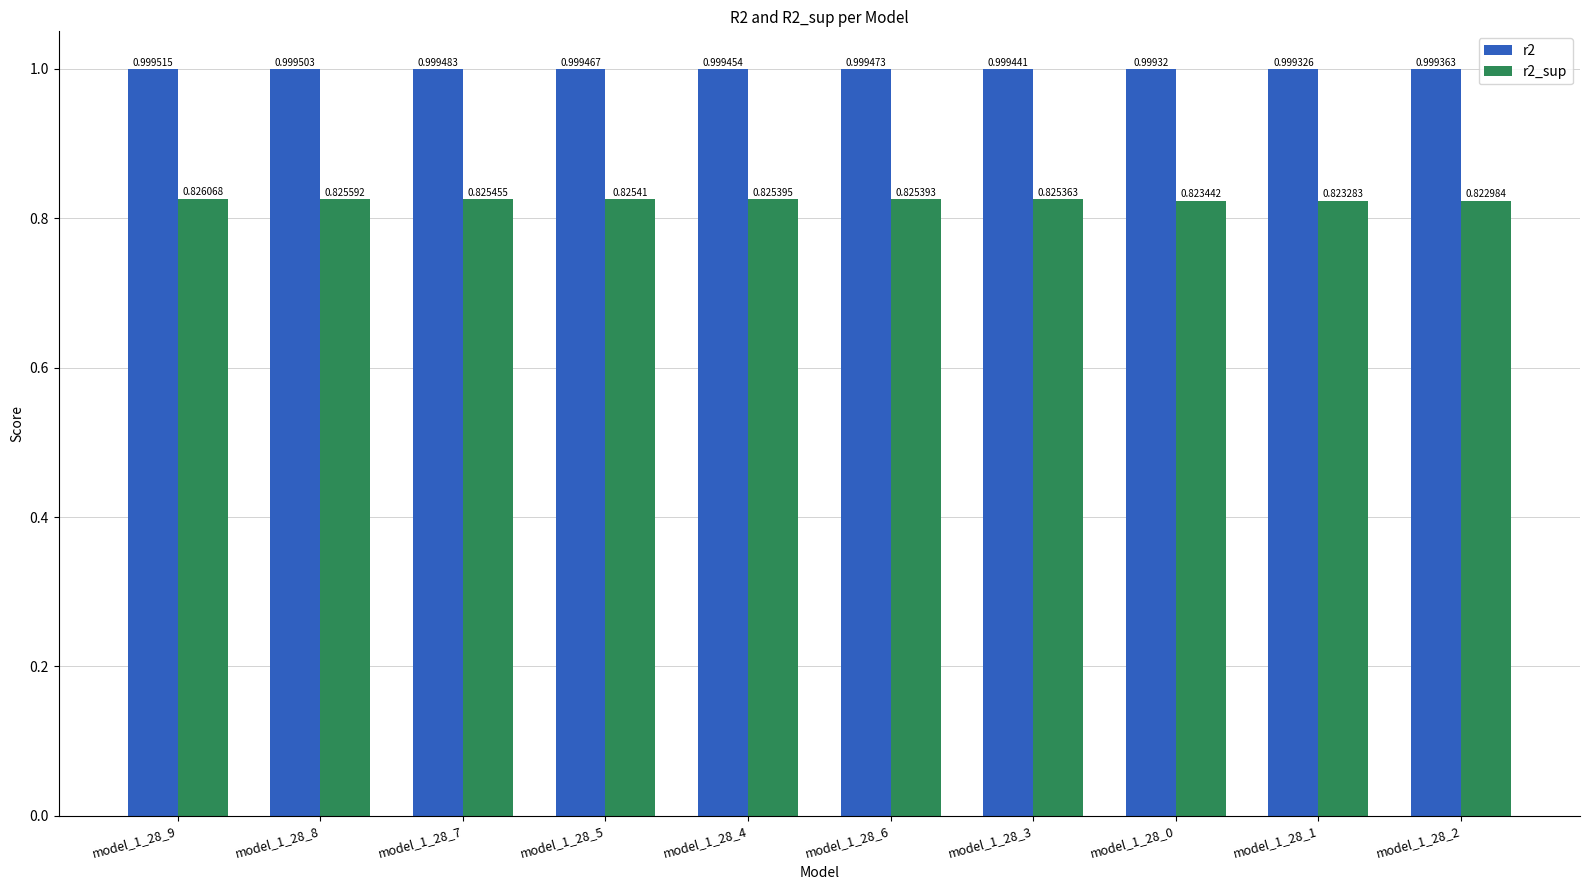

Rank the categories by r2 value from highest to lowest.

model_1_28_9, model_1_28_8, model_1_28_7, model_1_28_6, model_1_28_5, model_1_28_4, model_1_28_3, model_1_28_2, model_1_28_1, model_1_28_0